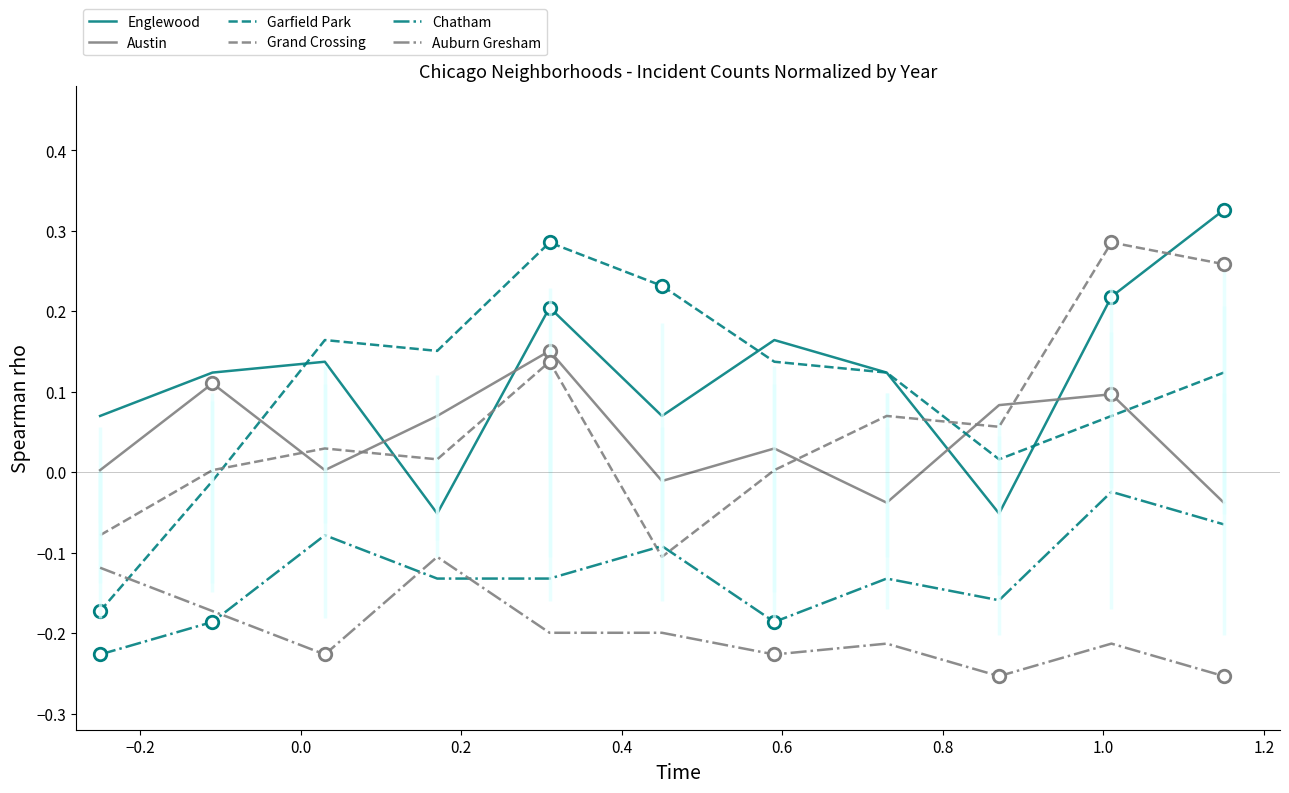

Reading left to right, transcribe all the data shown in this chart.

Englewood: 0.1	0.1	0.1	-0.1	0.2	0.1	0.2	0.1	-0.1	0.2	0.3
Austin: 0.0	0.1	0.0	0.1	0.2	-0.0	0.0	-0.0	0.1	0.1	-0.0
Garfield Park: -0.2	-0.0	0.2	0.2	0.3	0.2	0.1	0.1	0.0	0.1	0.1
Grand Crossing: -0.1	0.0	0.0	0.0	0.1	-0.1	0.0	0.1	0.1	0.3	0.3
Chatham: -0.2	-0.2	-0.1	-0.1	-0.1	-0.1	-0.2	-0.1	-0.2	-0.0	-0.1
Auburn Gresham: -0.1	-0.2	-0.2	-0.1	-0.2	-0.2	-0.2	-0.2	-0.3	-0.2	-0.3